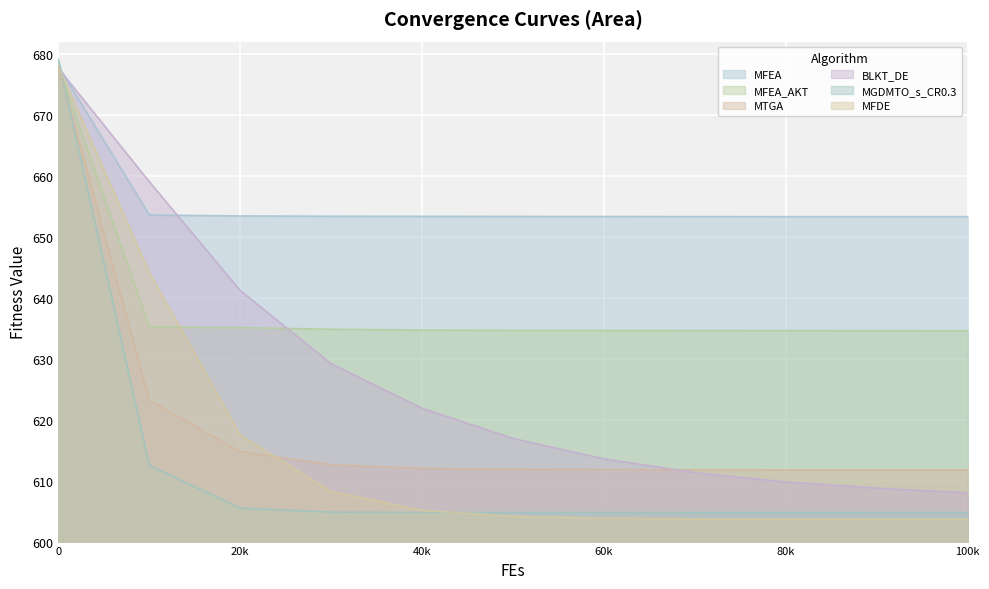

What is the total value across all series at 10000?

3827.6